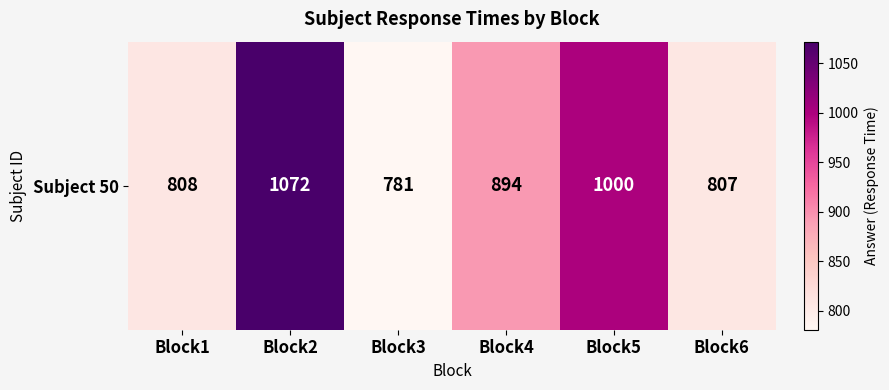

What is the average value?

894